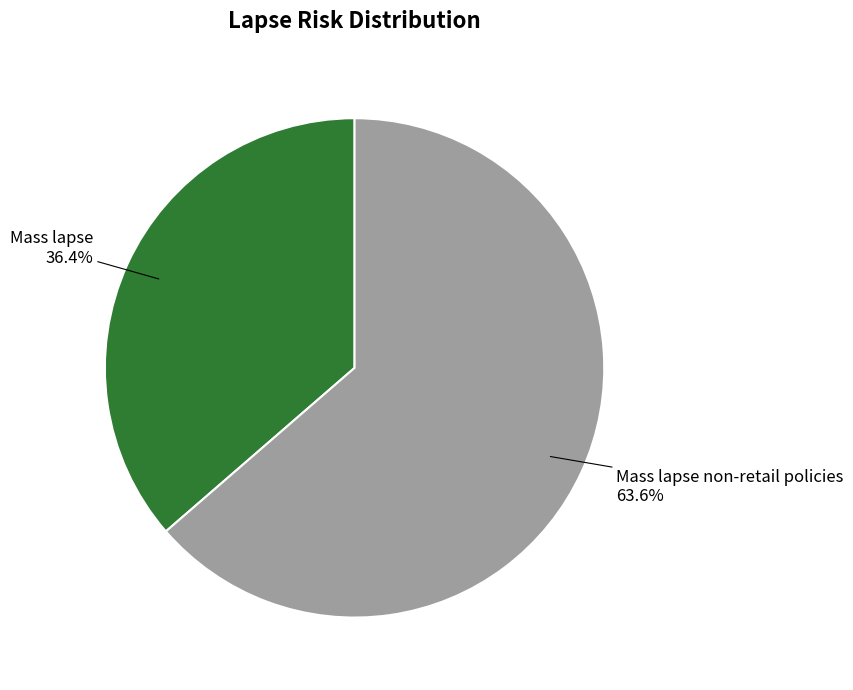

Which category has the smallest portion of the pie?

Mass lapse